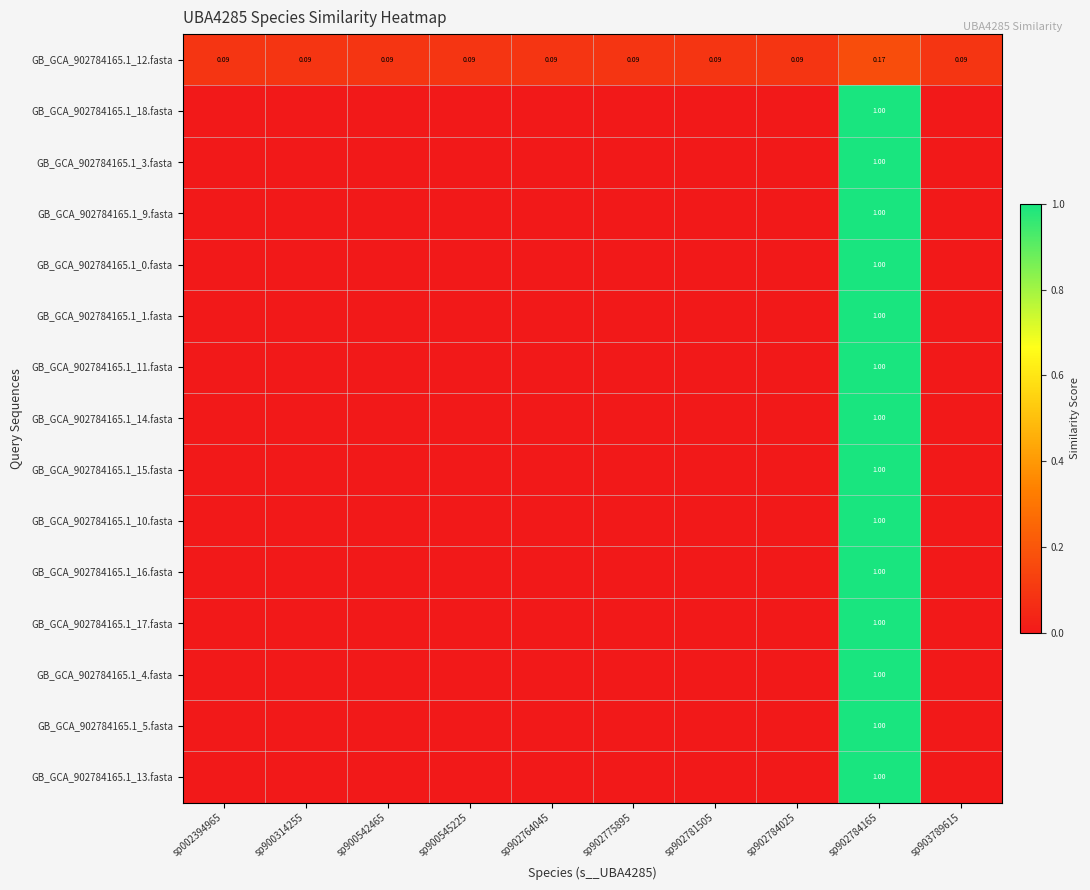

What is the spread (max minus min) of values at sp900545225?

0.1